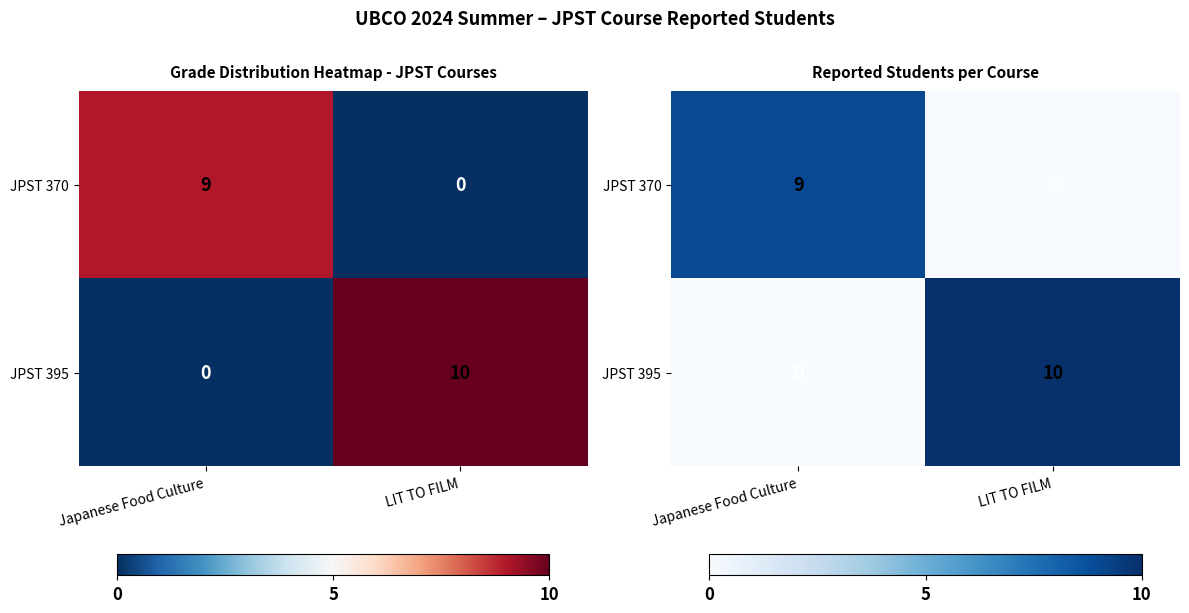

Rank the series by their maximum value, from highest to lowest.

JPST 395, JPST 370